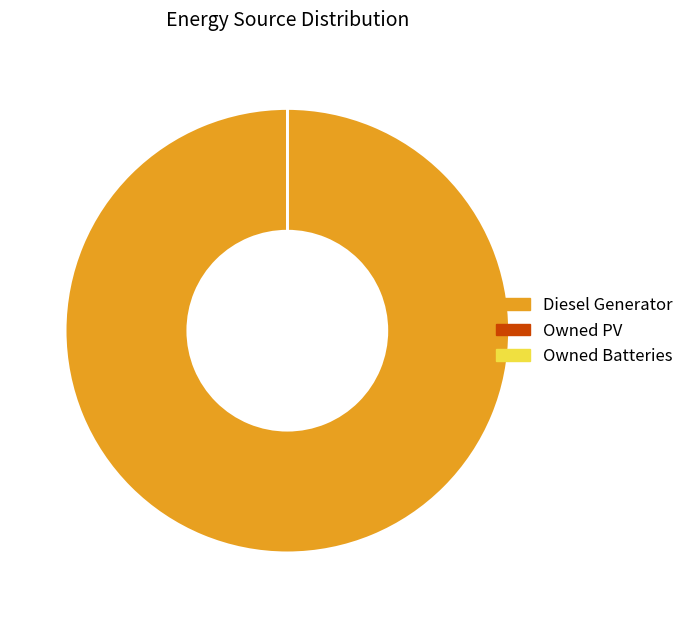

Which slice represents more than half of the pie?

Diesel Generator